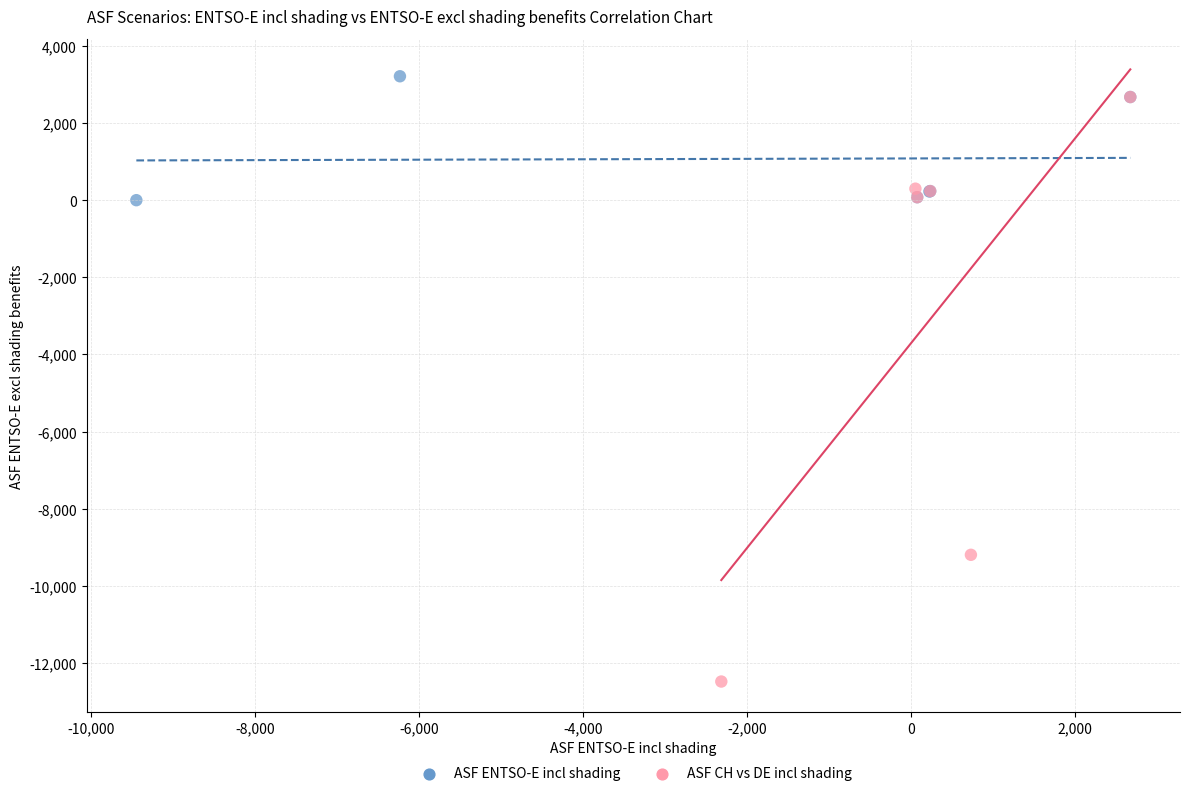

Which series has the widest spread of Y values?

ASF CH vs DE incl shading